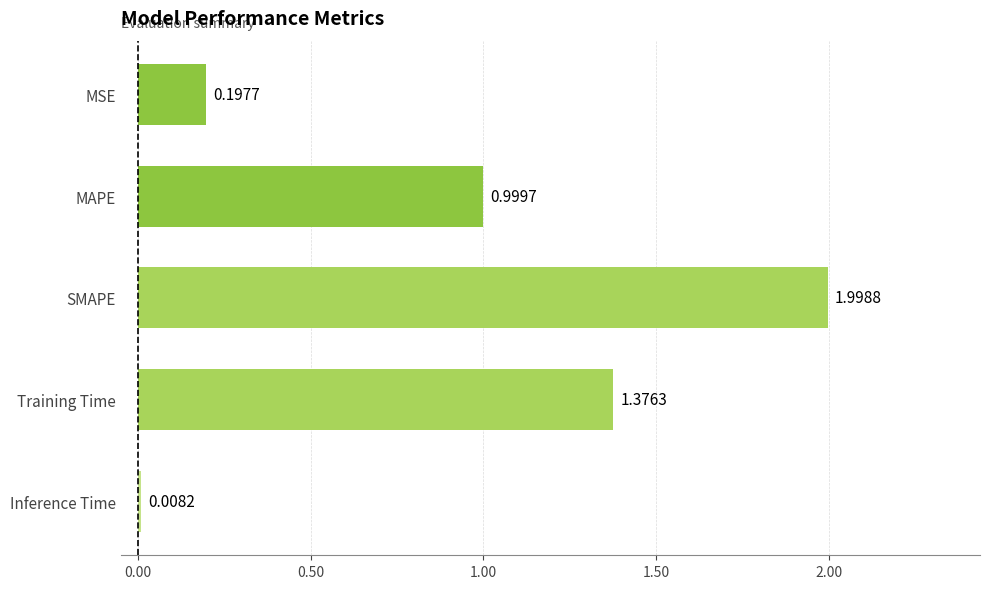

Rank the categories by value from lowest to highest.

Inference Time, MSE, MAPE, Training Time, SMAPE